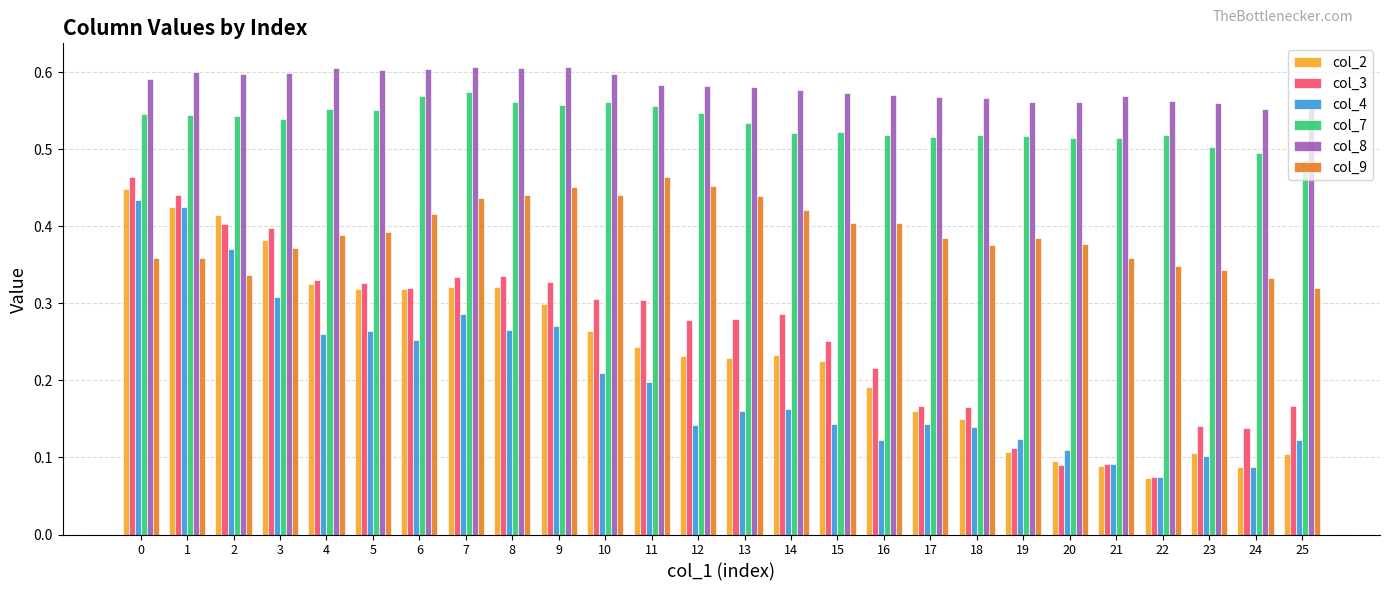

Is it true that col_2 equals 0.2 at 15?

True